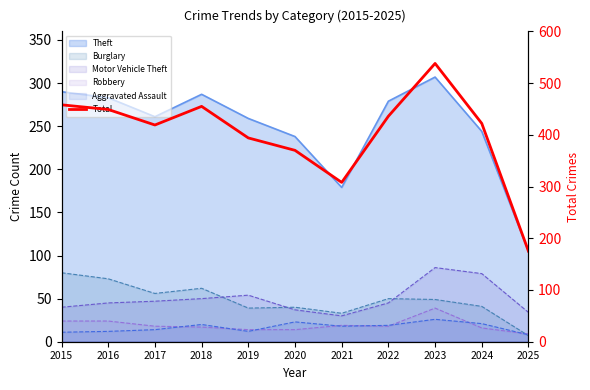

How many data points are less than 422?

5